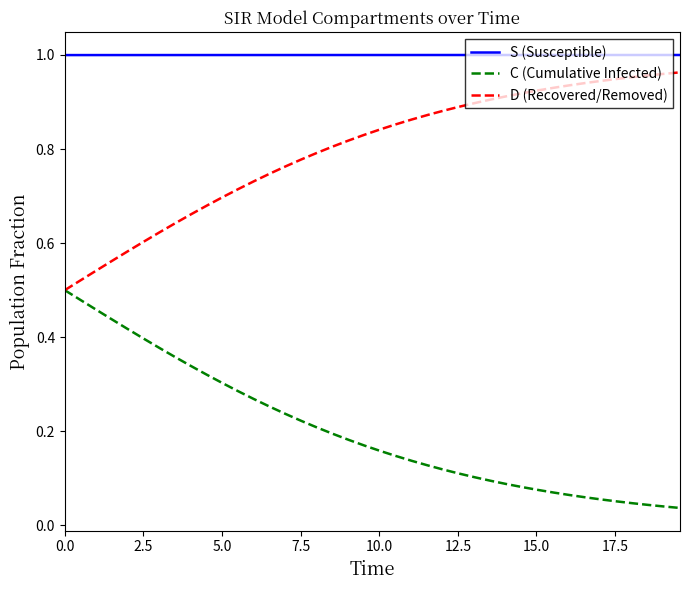

List the series in order of their overall mean, lowest first.

C (Cumulative Infected), D (Recovered/Removed), S (Susceptible)